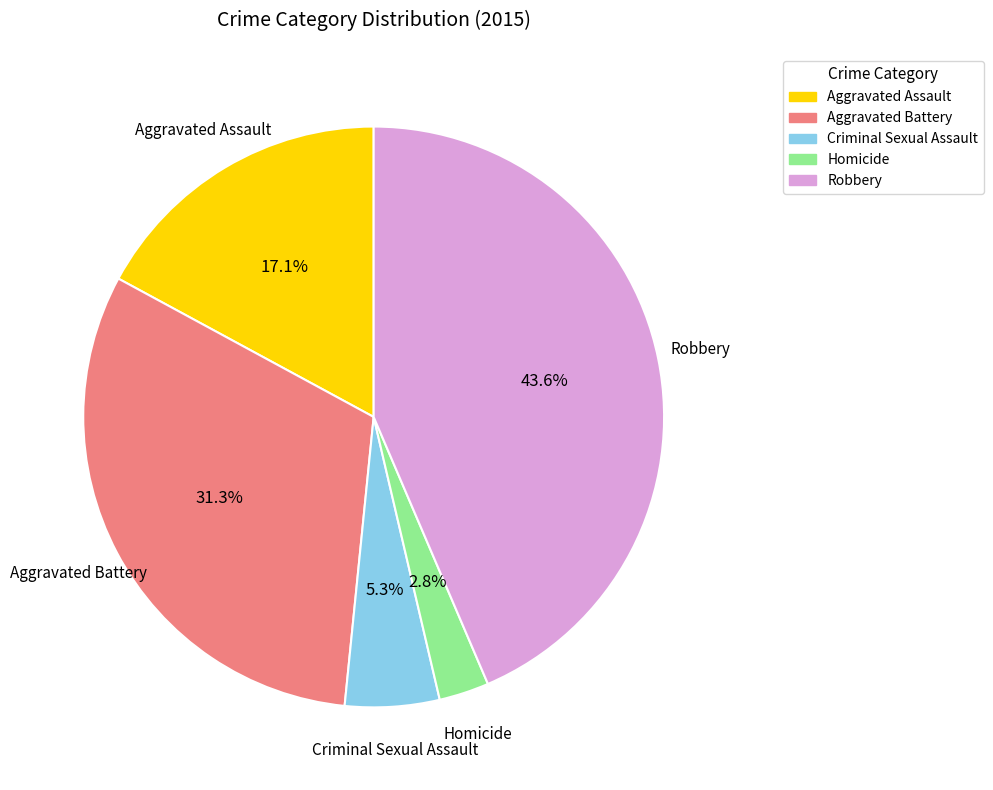

Which slice is the largest?

Robbery